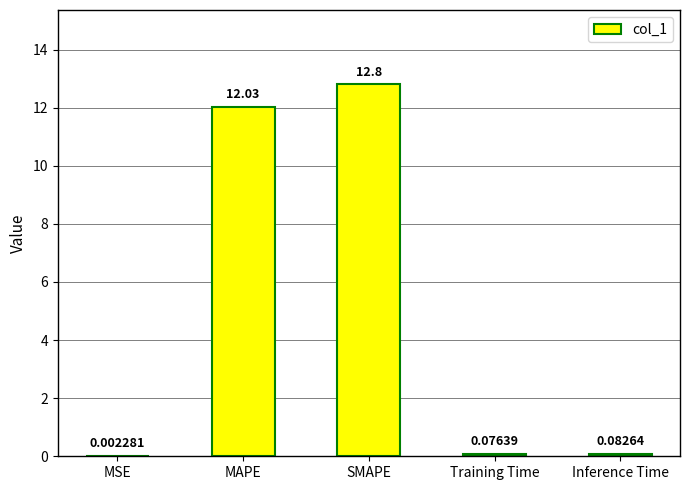

At which label is the value closest to 6?

Inference Time